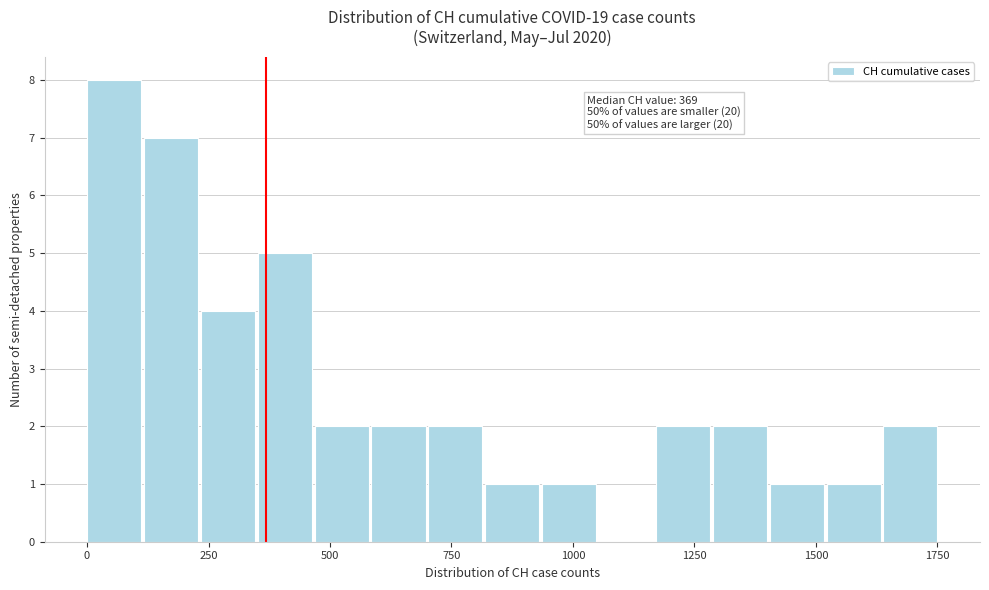

Read against the x-axis, roughly where is the centre of the tallest bar?

50